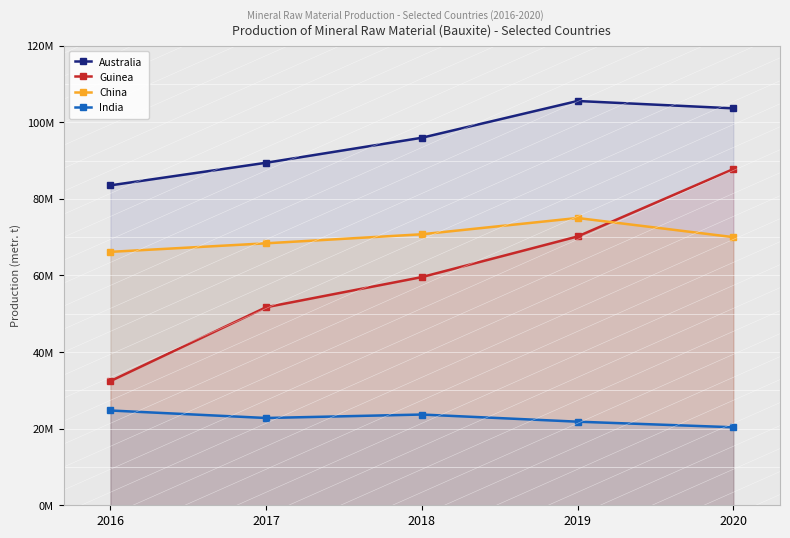

How many lines are shown in the chart?

4